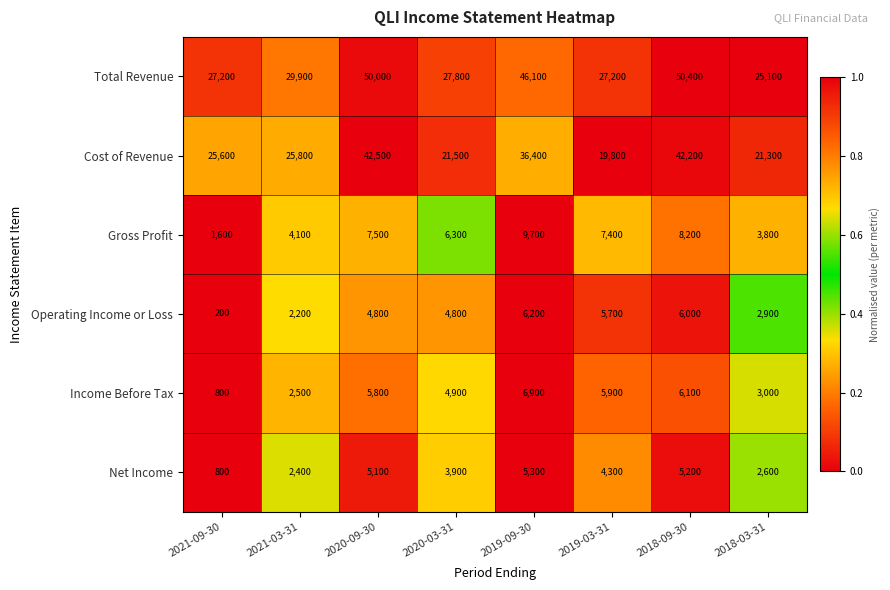

Count the number of categories in the chart.

8